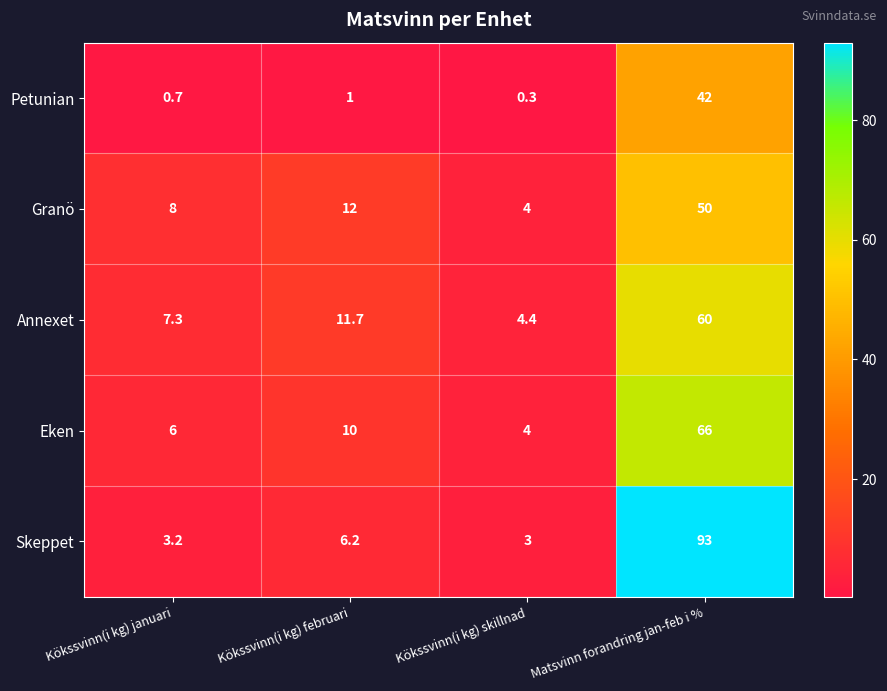

What is the average value of the Eken series?

21.5